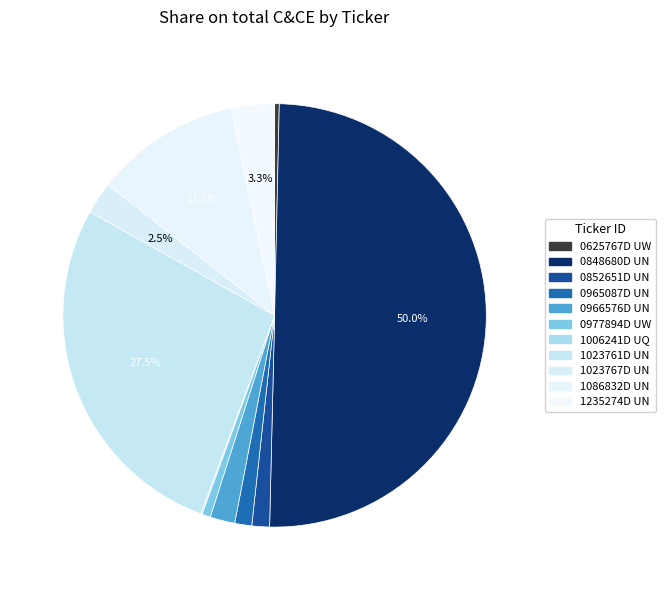

To the nearest percent, what portion does 1023767D UN represent?

2%